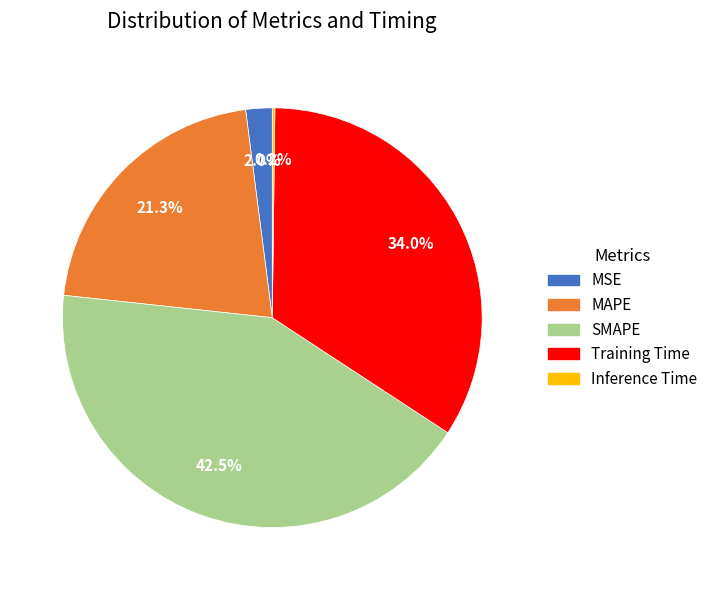

Which slice is the largest?

SMAPE